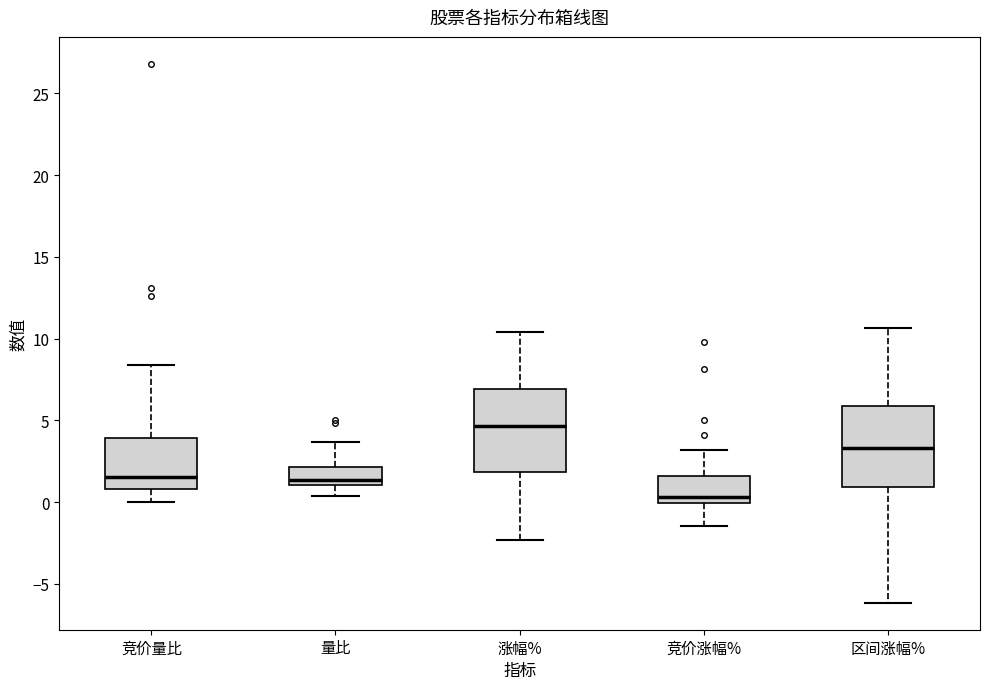

Which box has the highest median line?

涨幅%